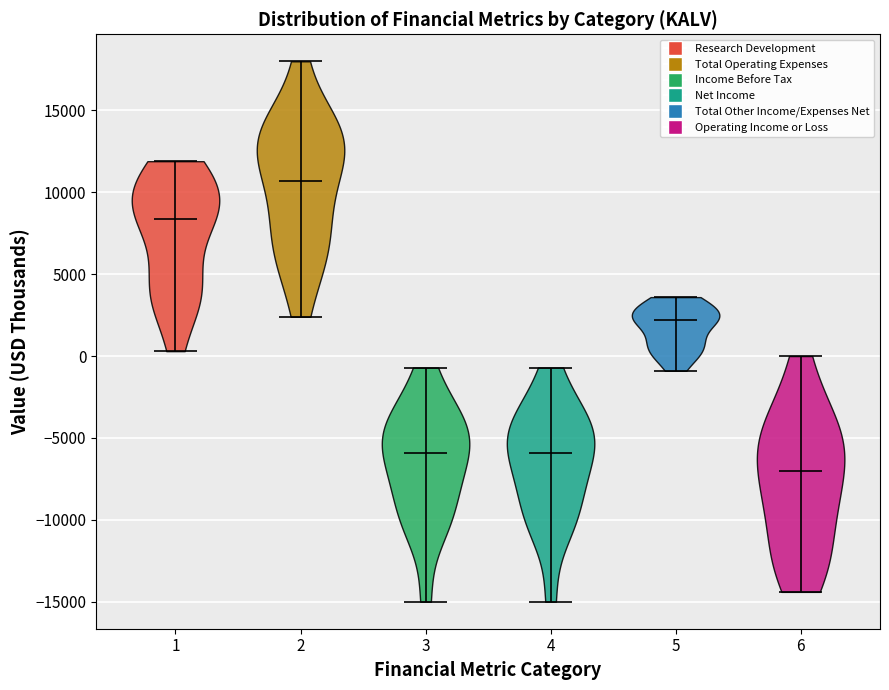

What is the highest point the violin at x = 6 reaches on the y-axis? The values are not printed on the chart, so give them approximately, as read against the axis.

0